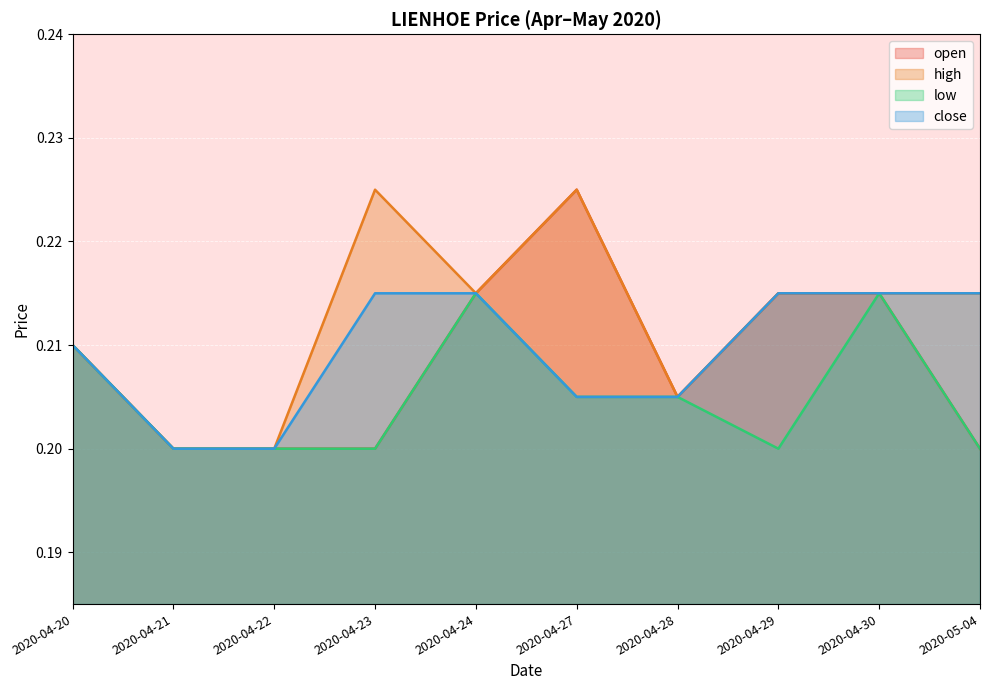

True or false: high has a value of 0.1 at 2020-05-04.

False